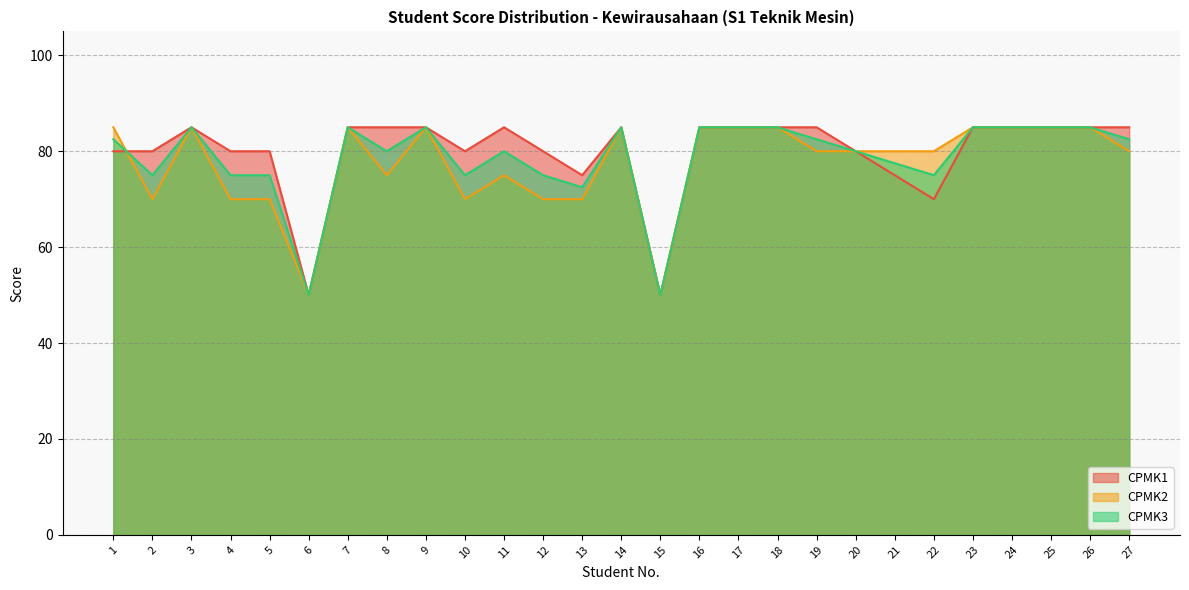

How many data points does each series have?

27